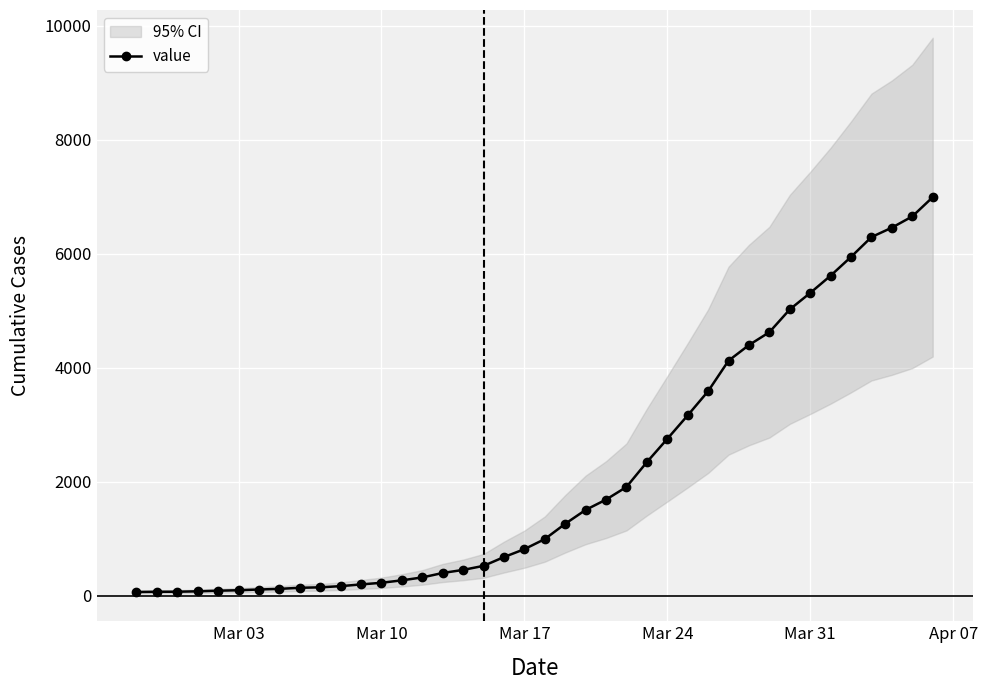

What is the difference between the maximum and minimum values?

6931